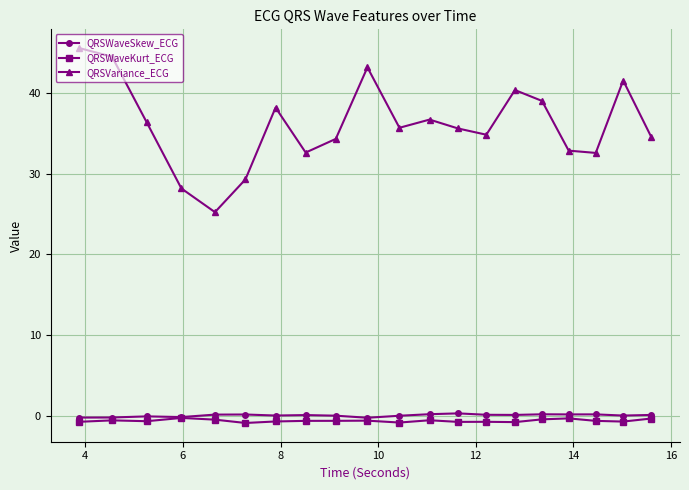

At how many categories does at least one series exceed 32?

17